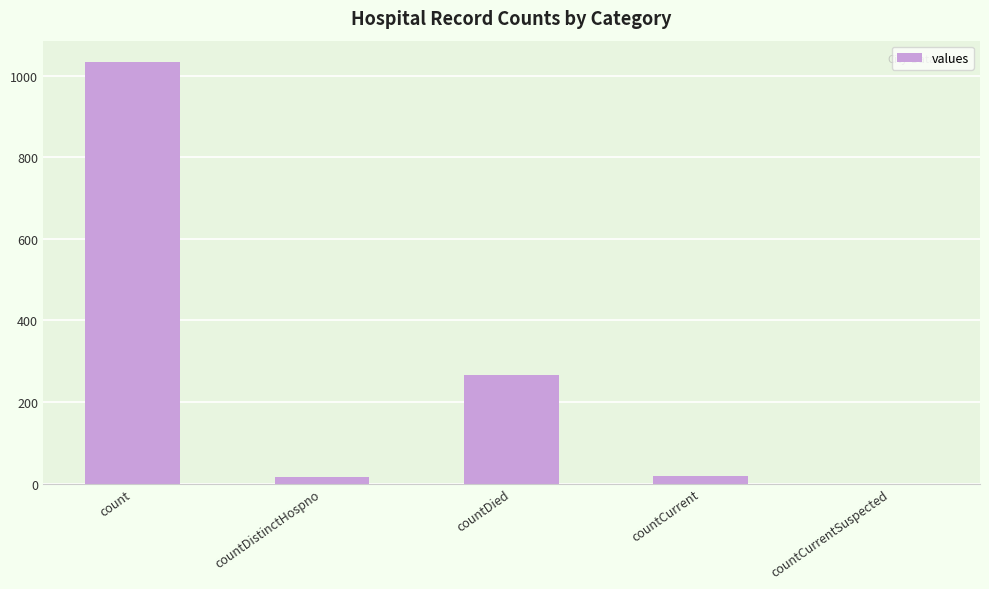

Which label corresponds to the largest value in the chart?

count